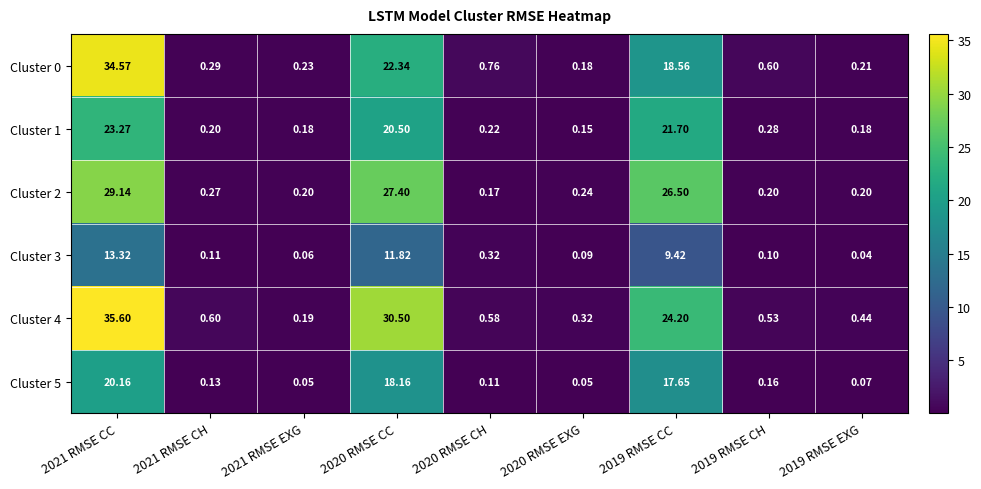

Is the value of Cluster 3 at 2020 RMSE CH greater than the value of Cluster 4 at 2019 RMSE EXG?

No